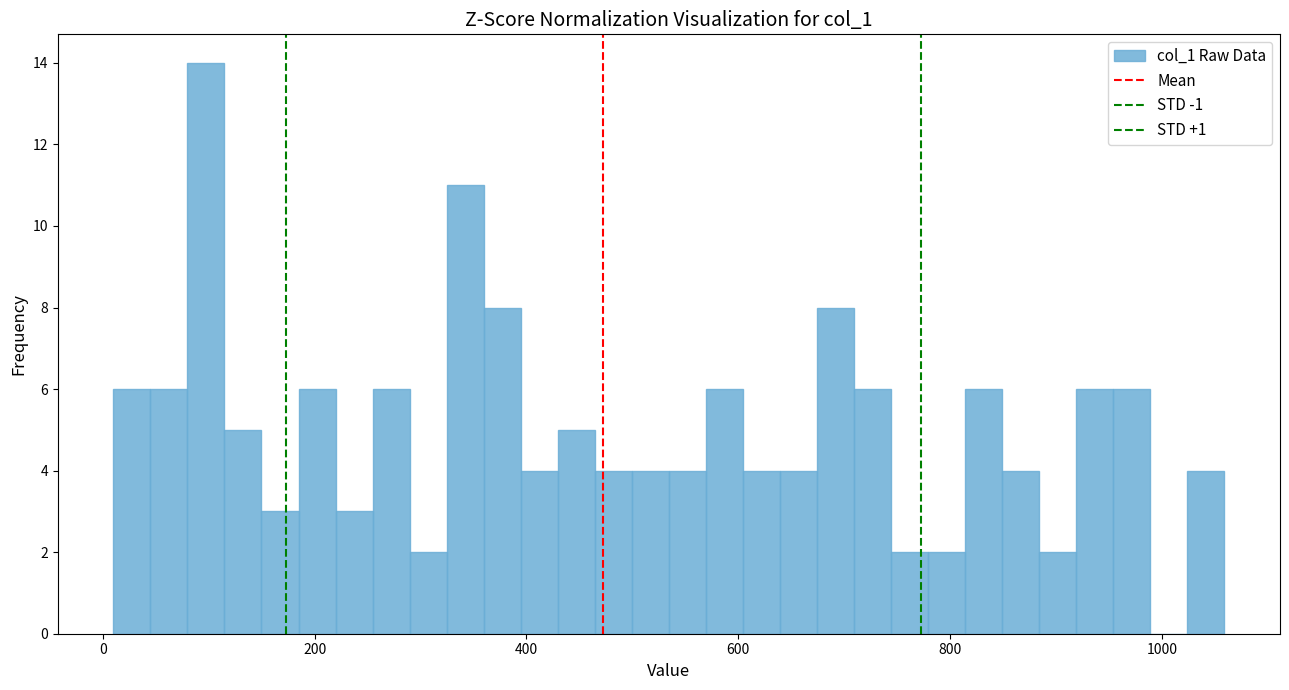

Read against the x-axis, roughly where is the centre of the tallest bar?

100